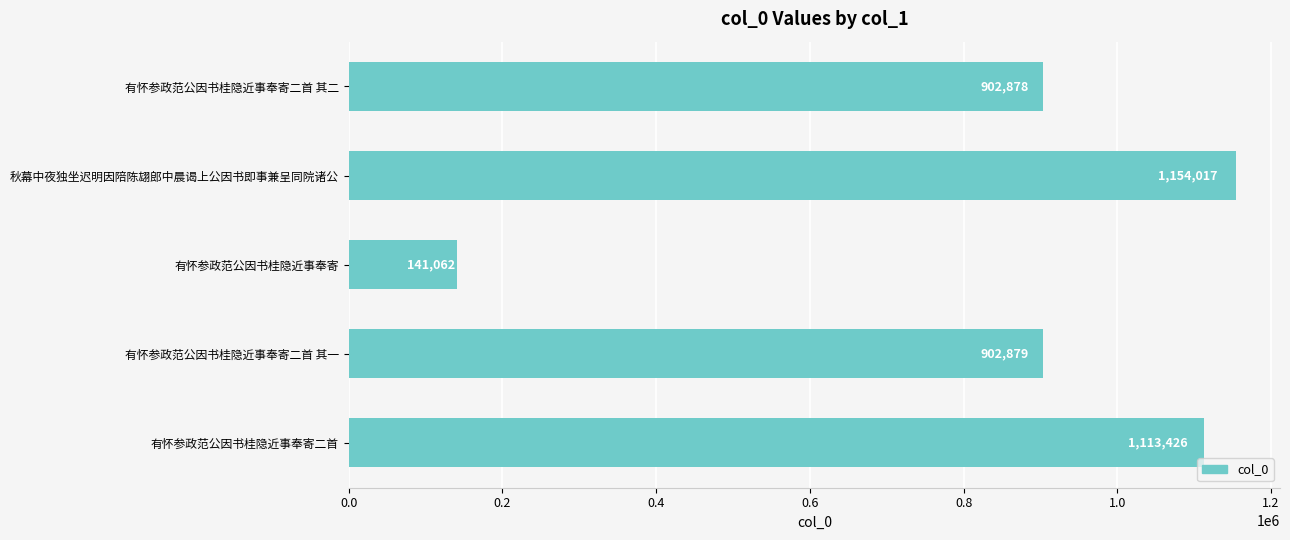

Reading top to bottom, extract all data points from this chart.

有怀参政范公因书桂隐近事奉寄二首 其二=902878	秋幕中夜独坐迟明因陪陈翃郎中晨谒上公因书即事兼呈同院诸公=1154017	有怀参政范公因书桂隐近事奉寄=141062	有怀参政范公因书桂隐近事奉寄二首 其一=902879	有怀参政范公因书桂隐近事奉寄二首=1113426